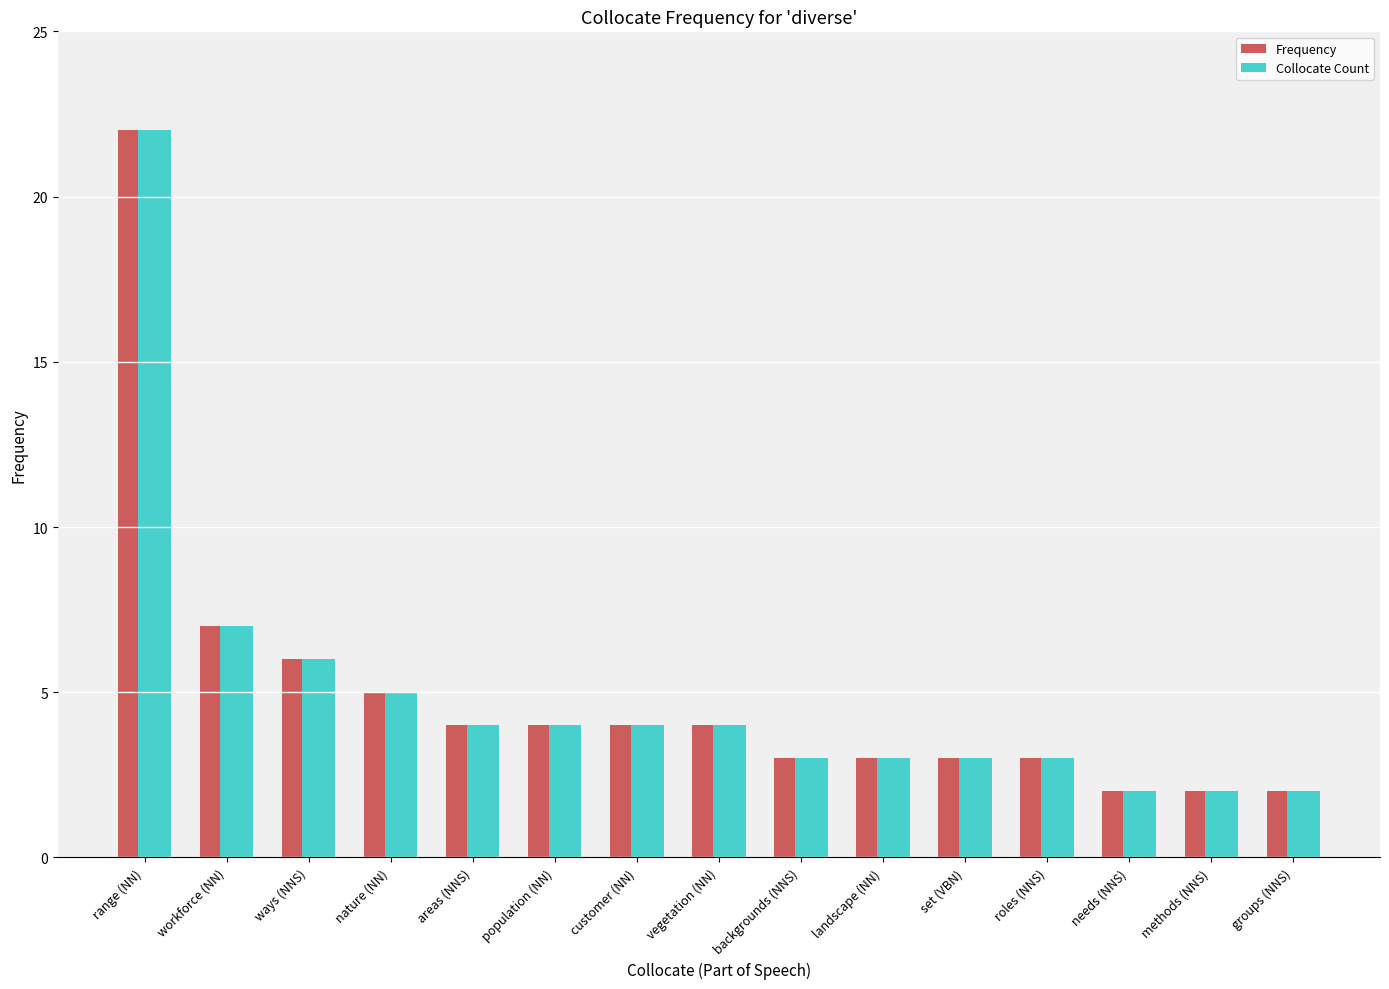

At which category is the sum across all series the highest?

range (NN)